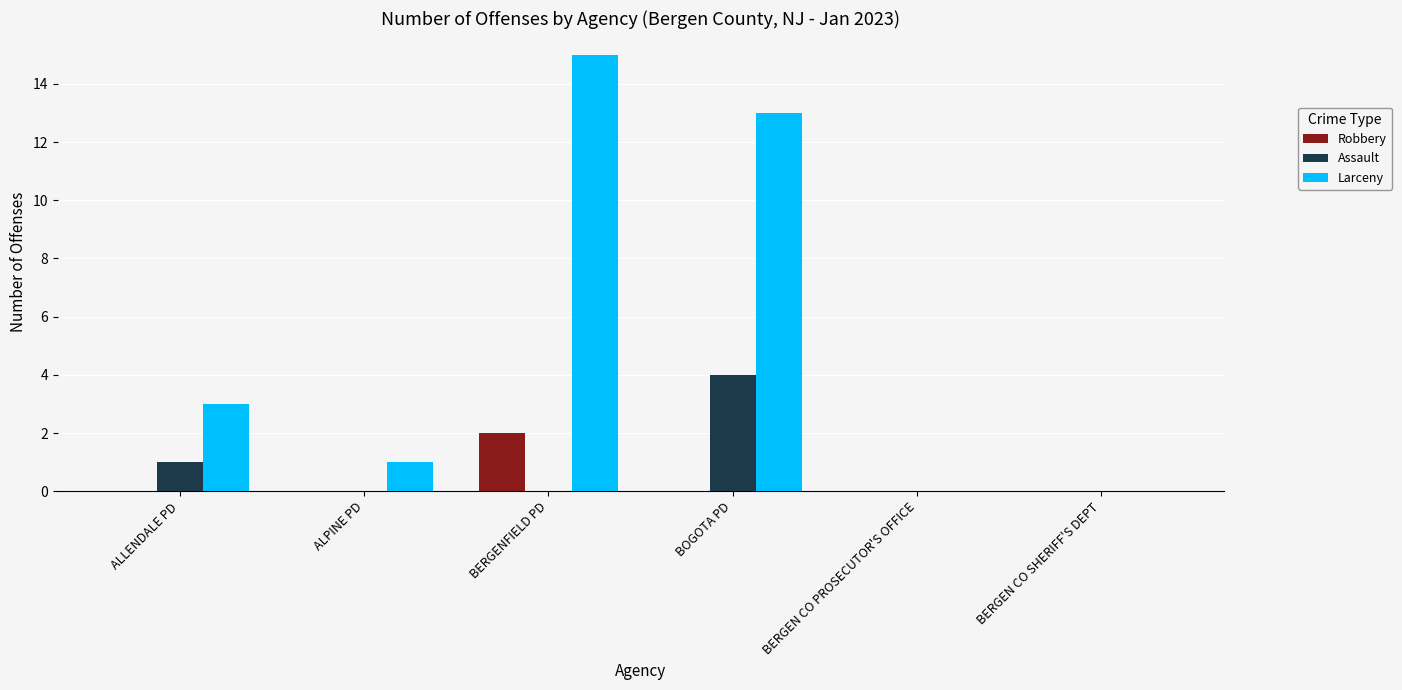

How many Robbery values are between 0 and 1?

5